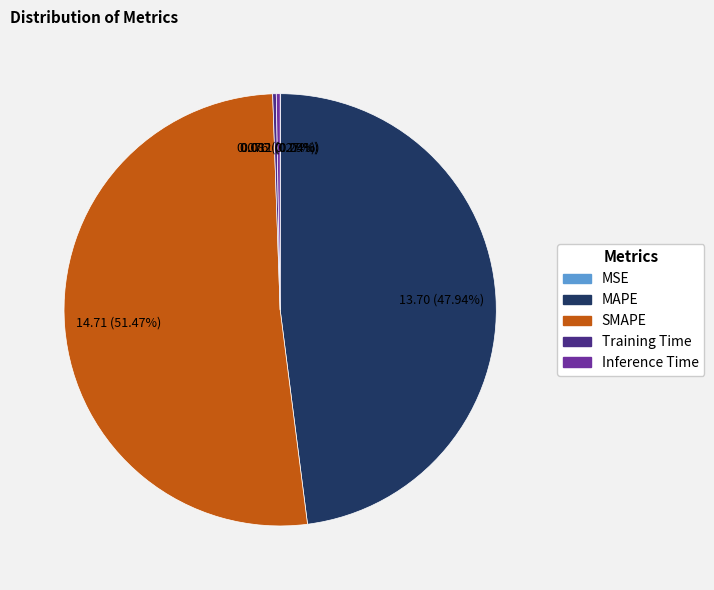

Which category has the biggest portion of the pie?

SMAPE